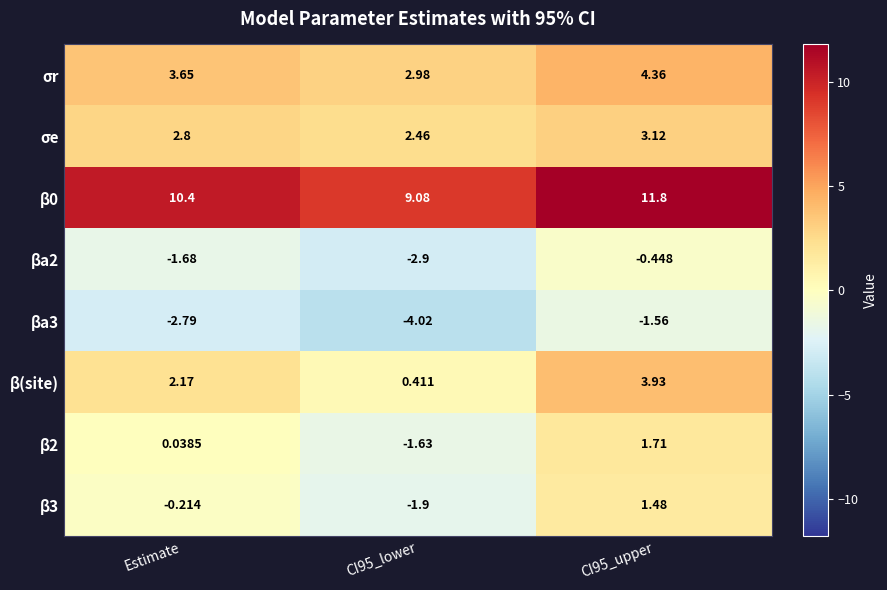

At which label does β0 first exceed 10?

Estimate